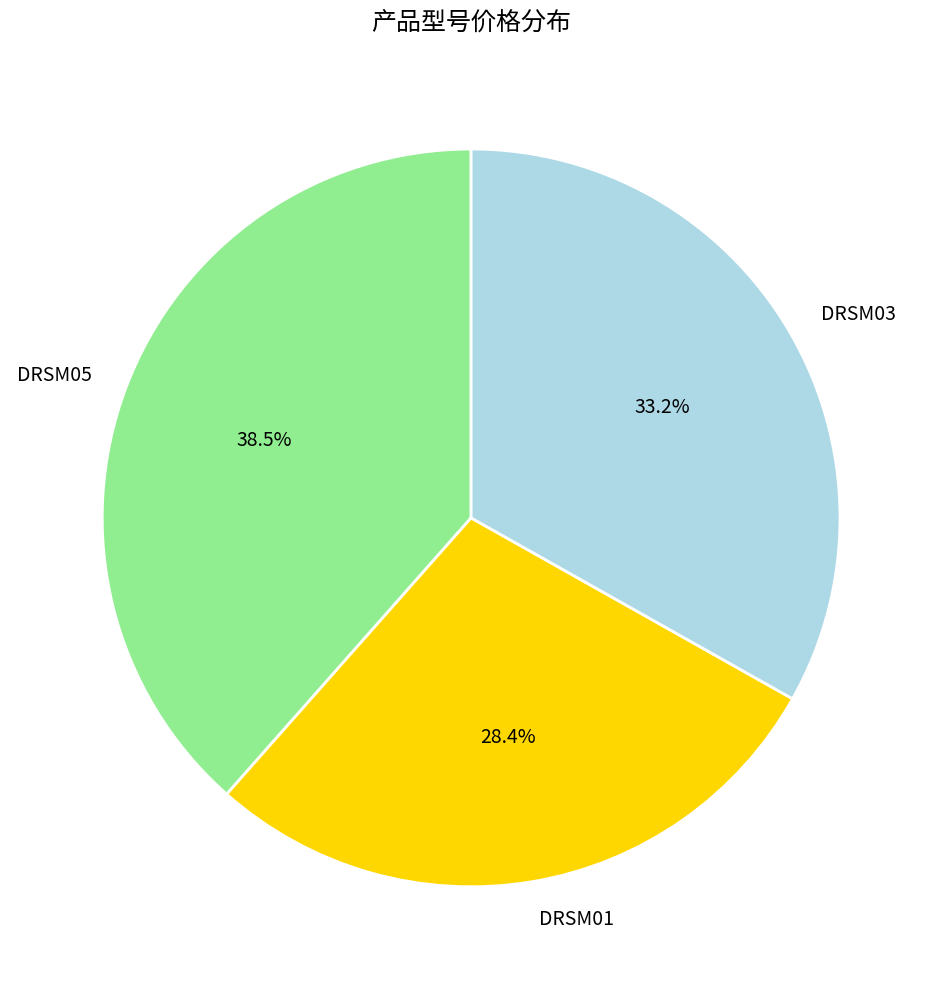

To the nearest percent, what is the average slice percentage?

33%